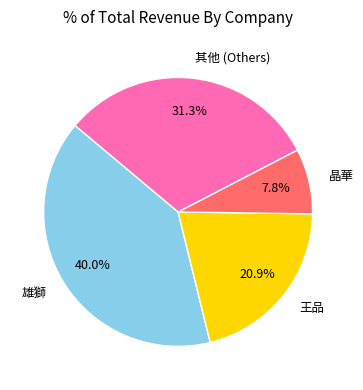

To the nearest percent, what is the difference between the largest and smallest slice percentages?

32%